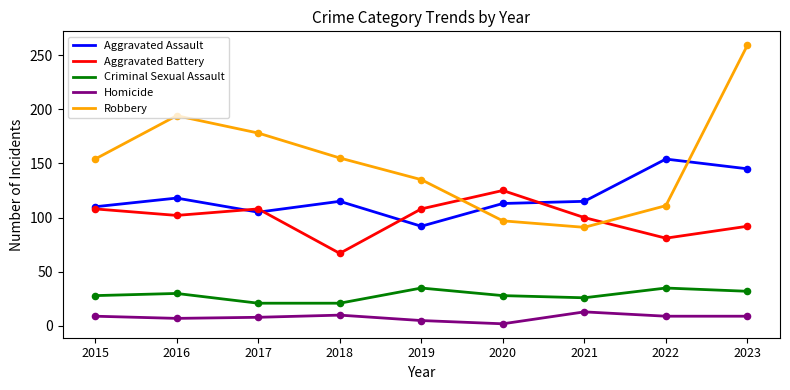

What is the total value across all series at 2015?

409